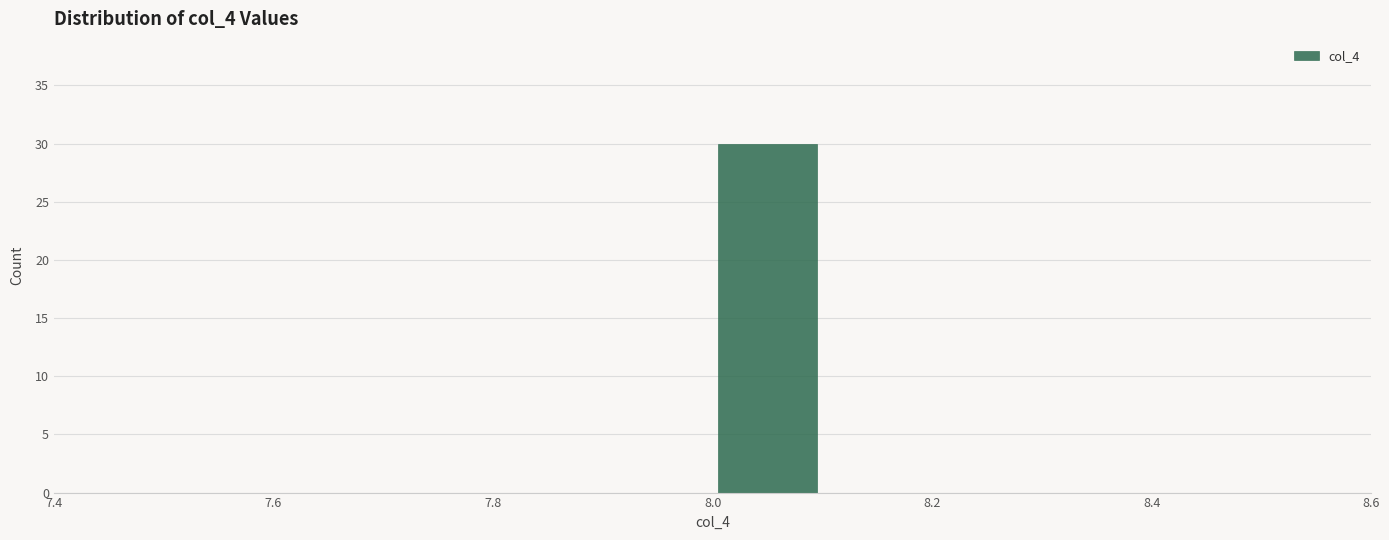

What is the height of the bar covering 8.0 to 8.1 on the x-axis? The values are not printed on the chart, so give them approximately, as read against the axis.

30